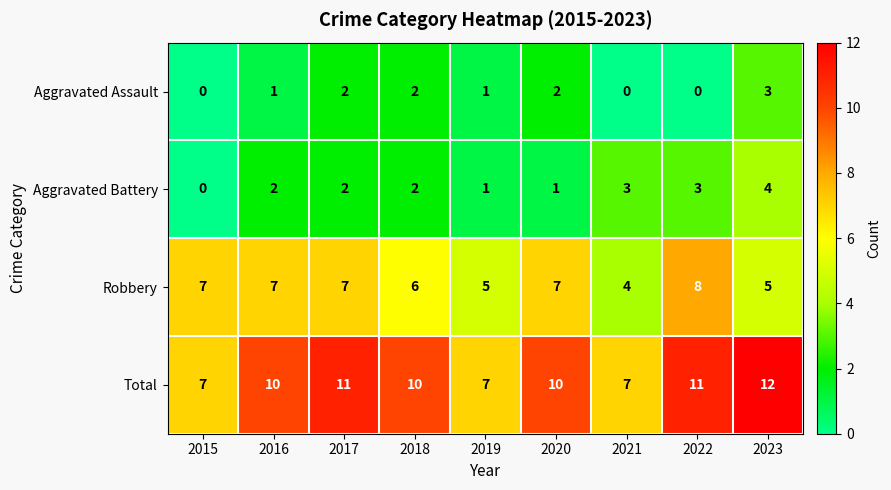

What is the total value across all series at 2016?

20